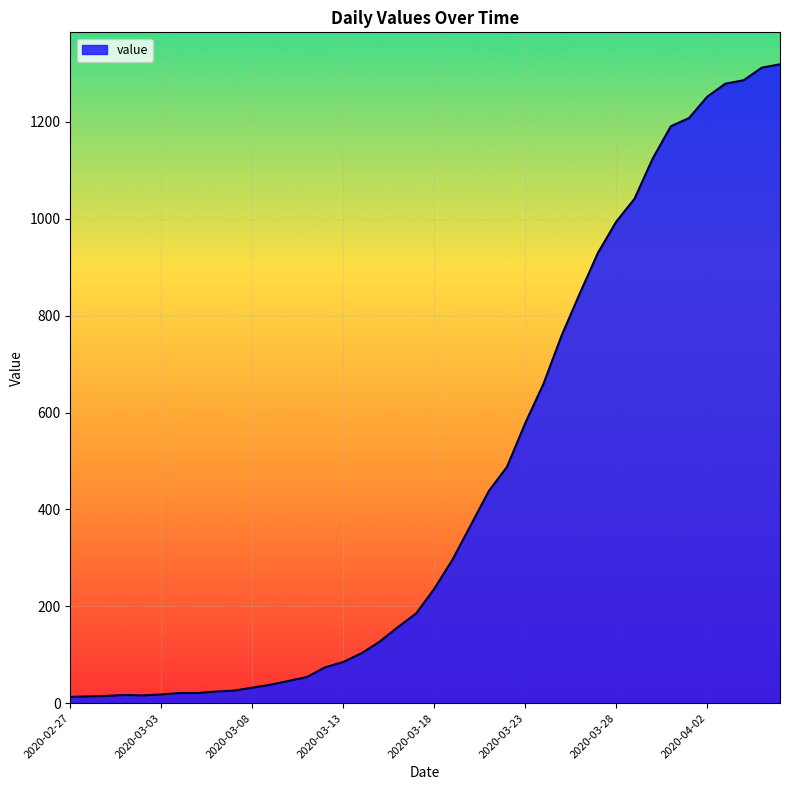

What is the maximum value shown in the chart?

1319